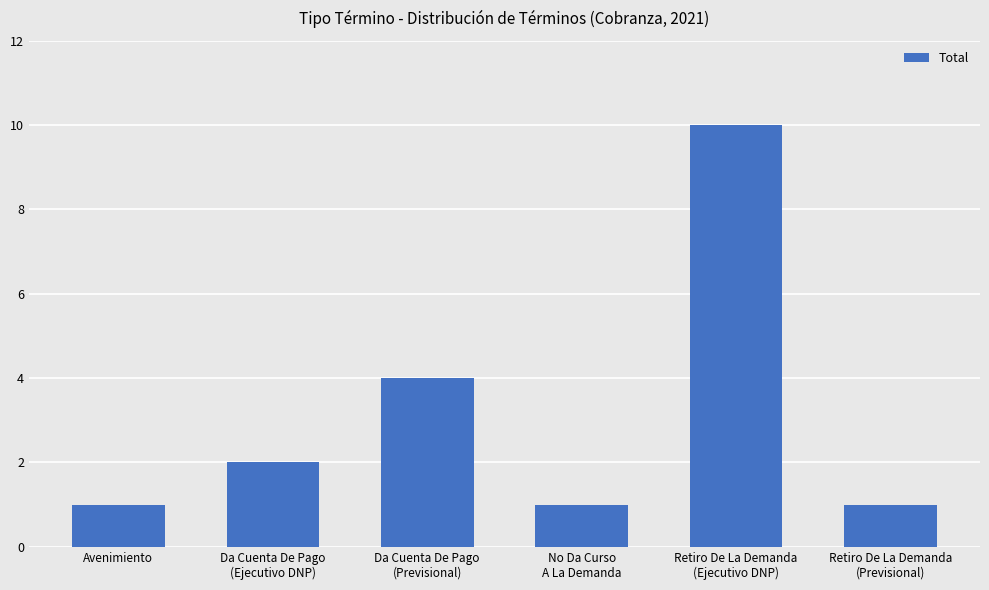

What is the label of the 6th bar from the right?

Avenimiento